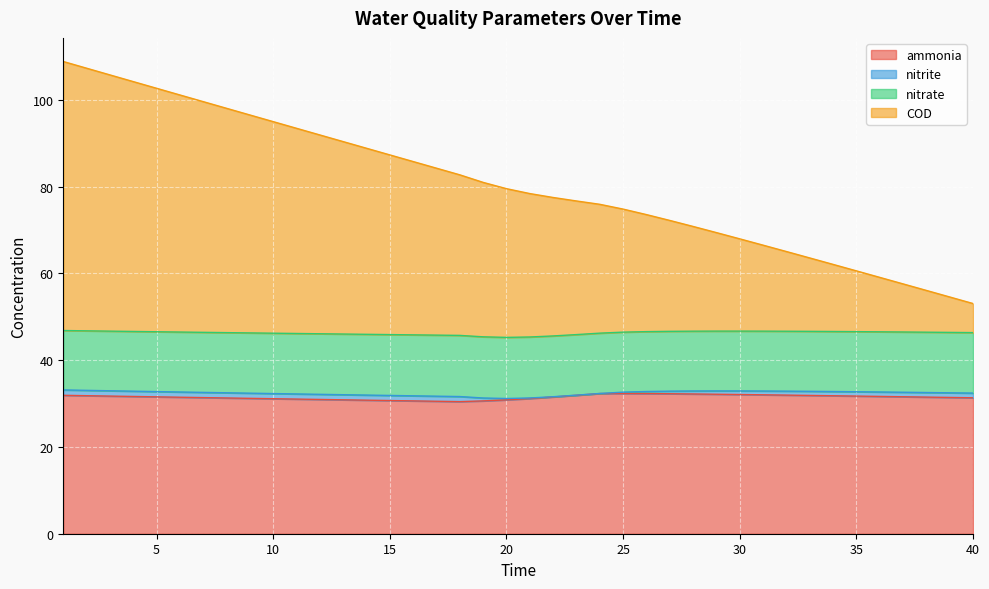

At which label does COD reach its peak?

1